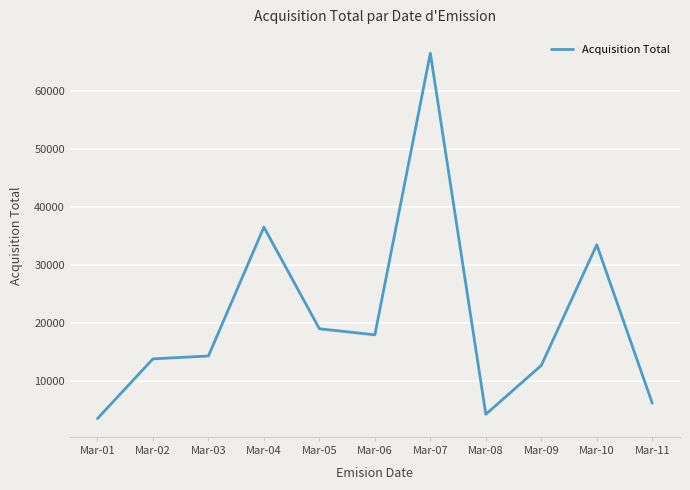

What is the change in value from Mar-05 to Mar-07?

+47594